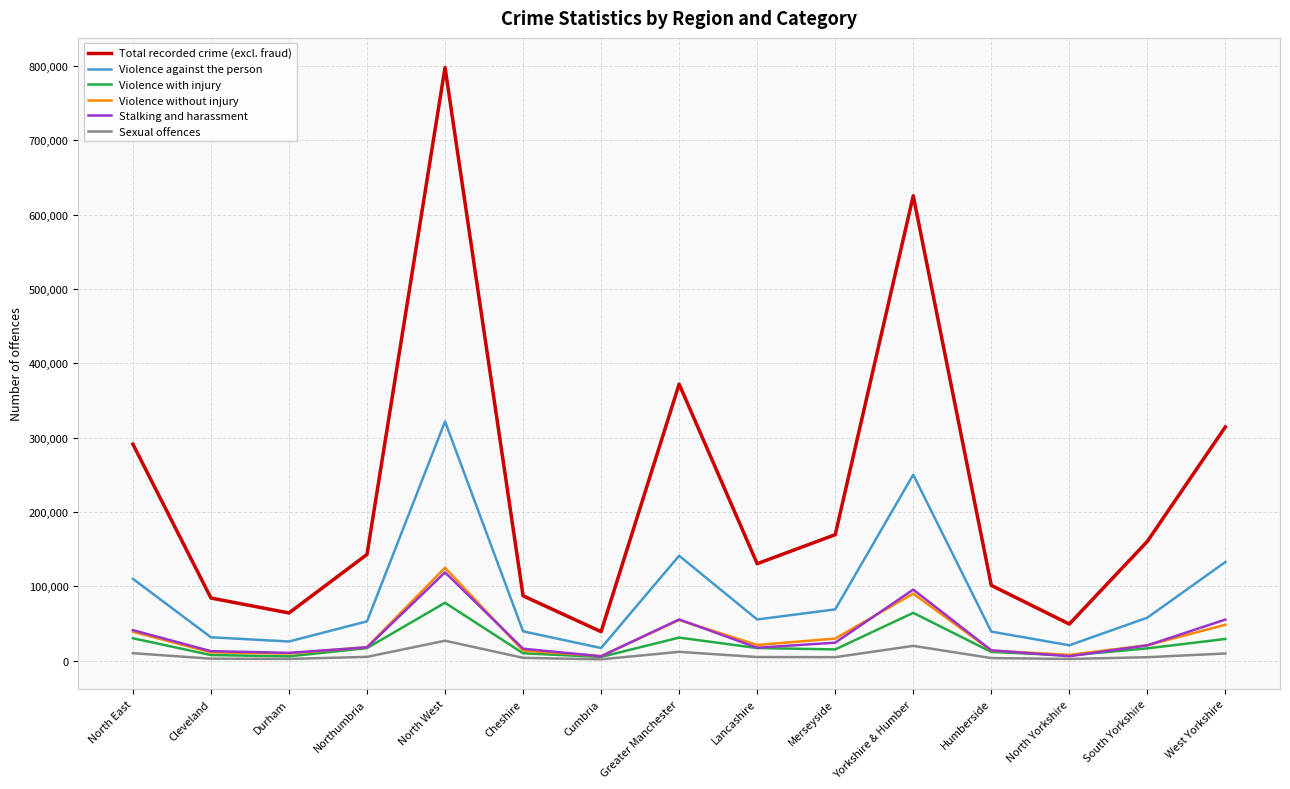

The value of Violence against the person at West Yorkshire is 132689. True or false?

True